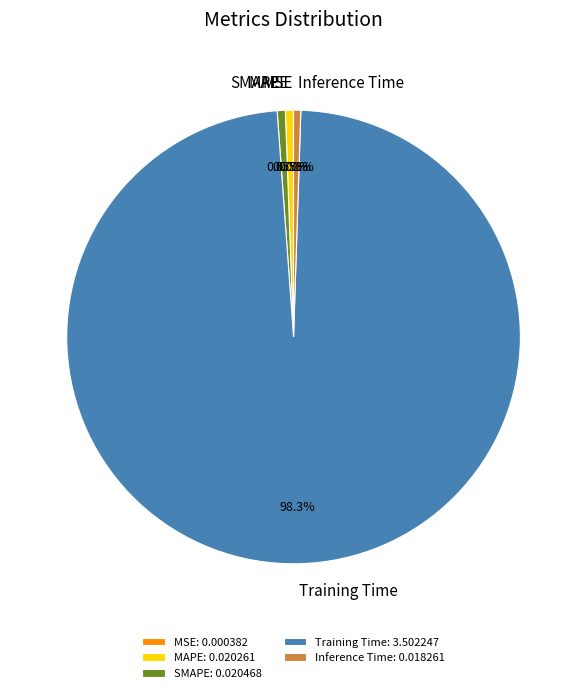

Is there any slice that represents more than half of the pie?

Yes